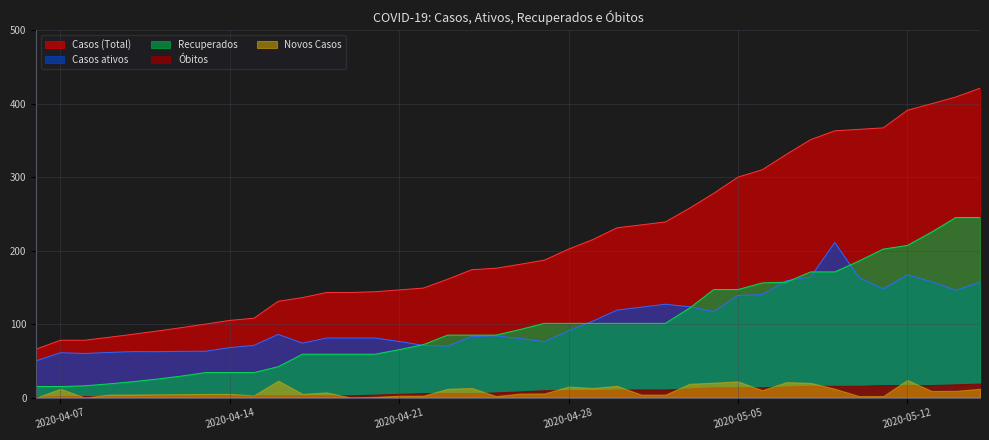

Which series has the largest total across all categories?

Casos (Total)